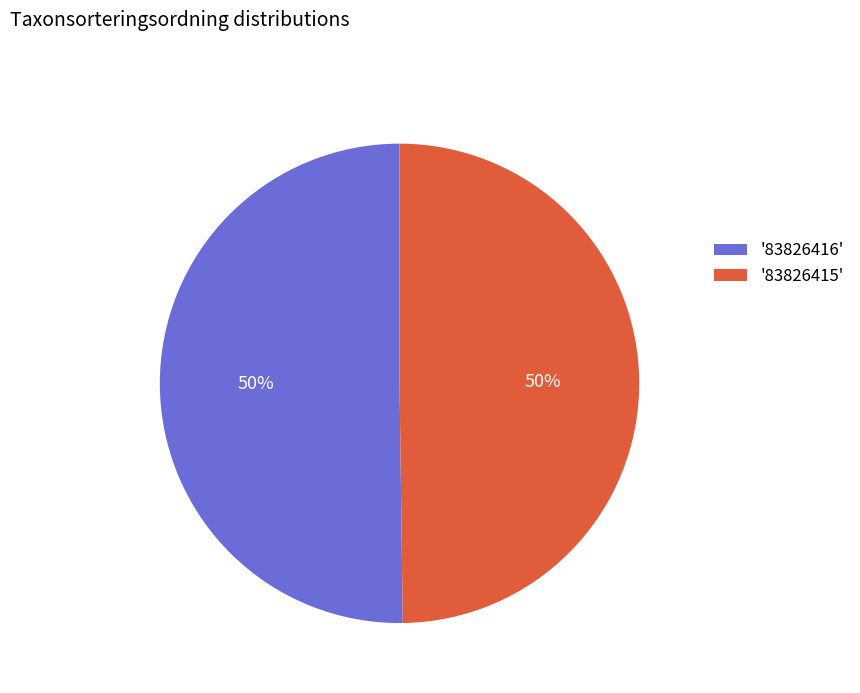

What is the ratio of the value at '83826415' to the value at '83826416'?

1.0